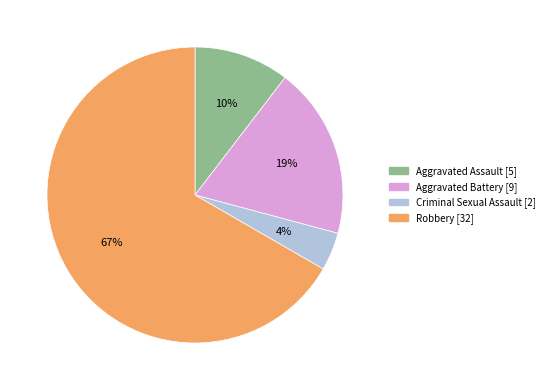

To the nearest percent, what percentage of the pie is Robbery?

67%